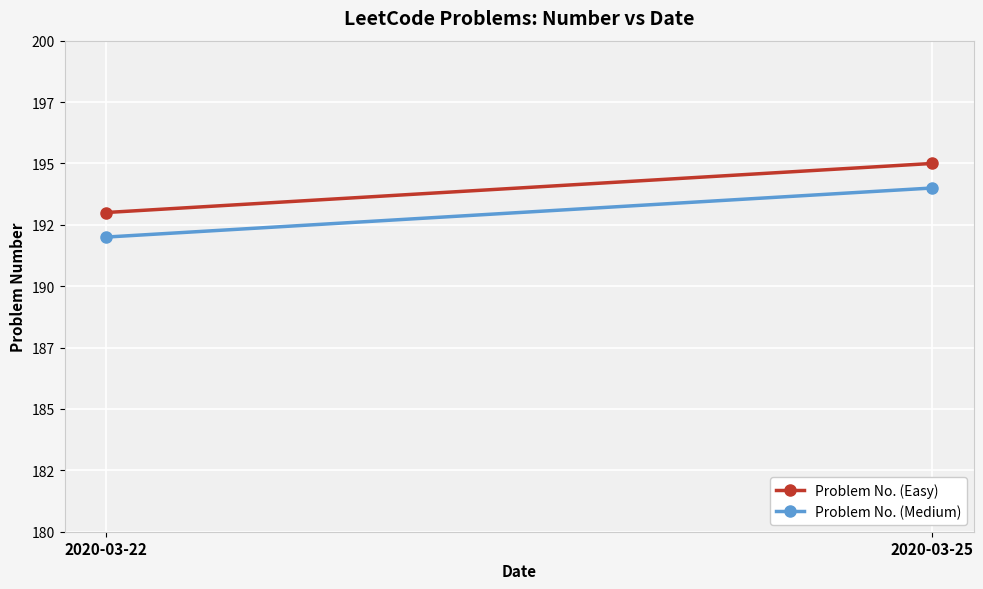

Between 2020-03-22 and 2020-03-25, which series saw the biggest shift?

Problem No. (Easy)